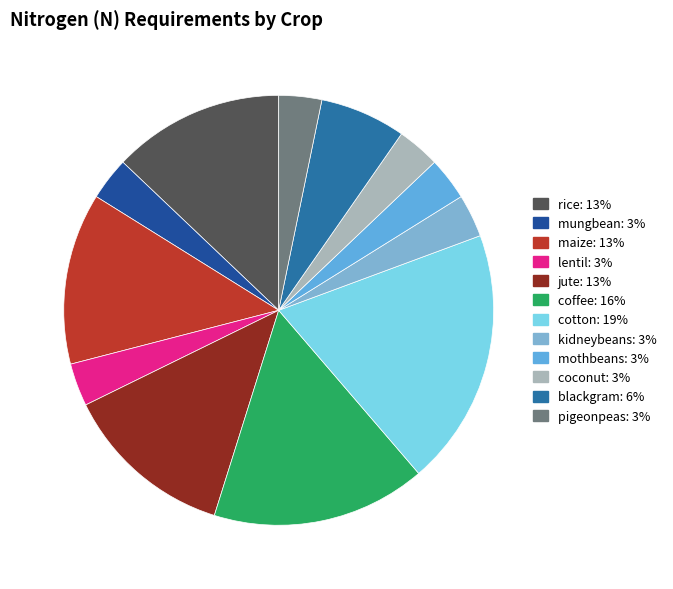

Which category has the smallest portion of the pie?

mungbean